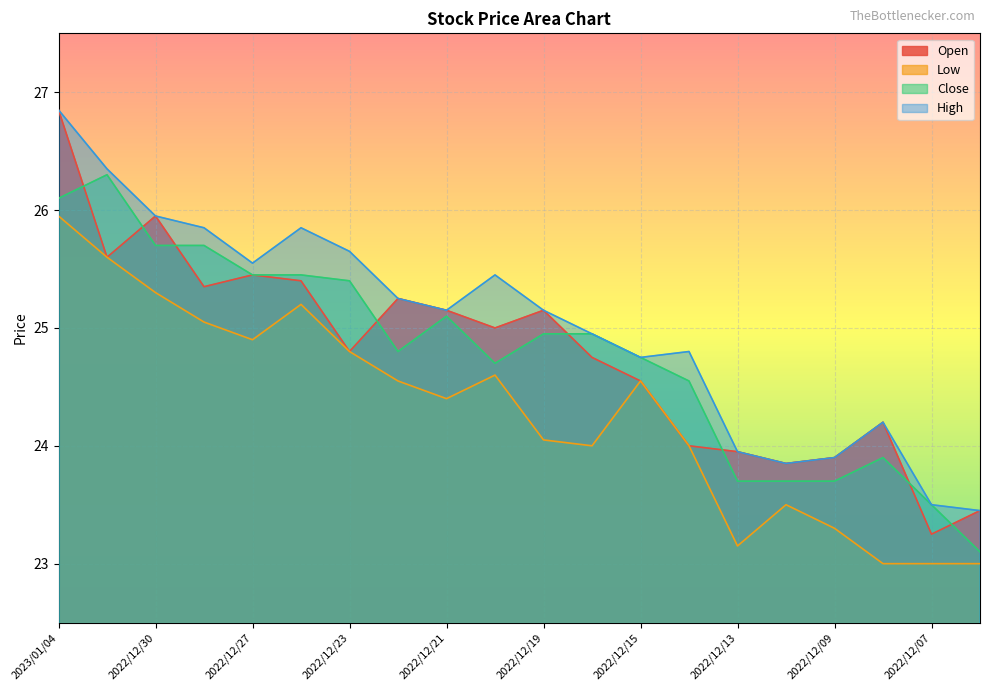

Between 2022/12/23 and 2022/12/15, which series saw the biggest shift?

High